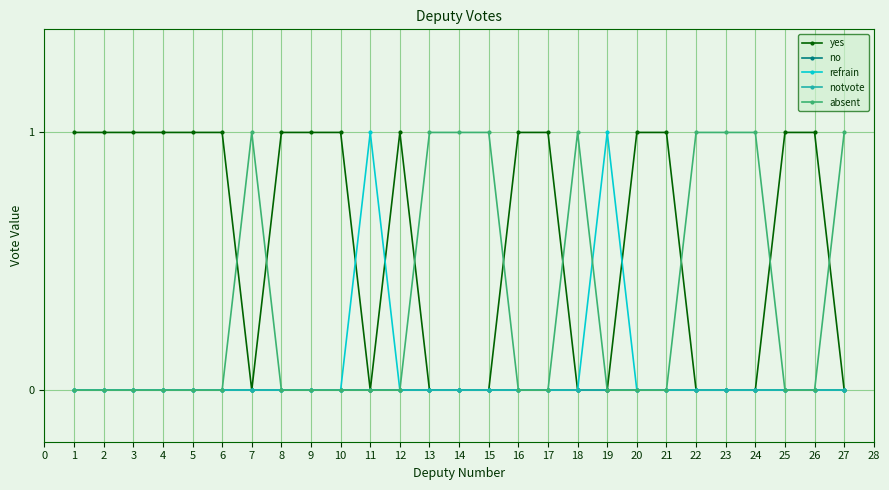

Which series ends up on top after the final intersection of absent and yes?

absent